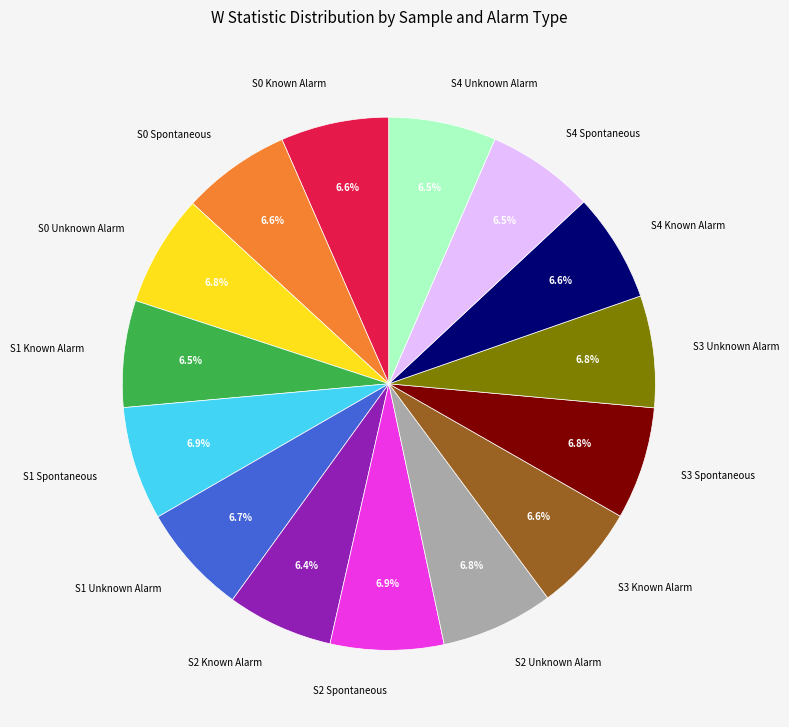

Is there a majority slice in this chart?

No